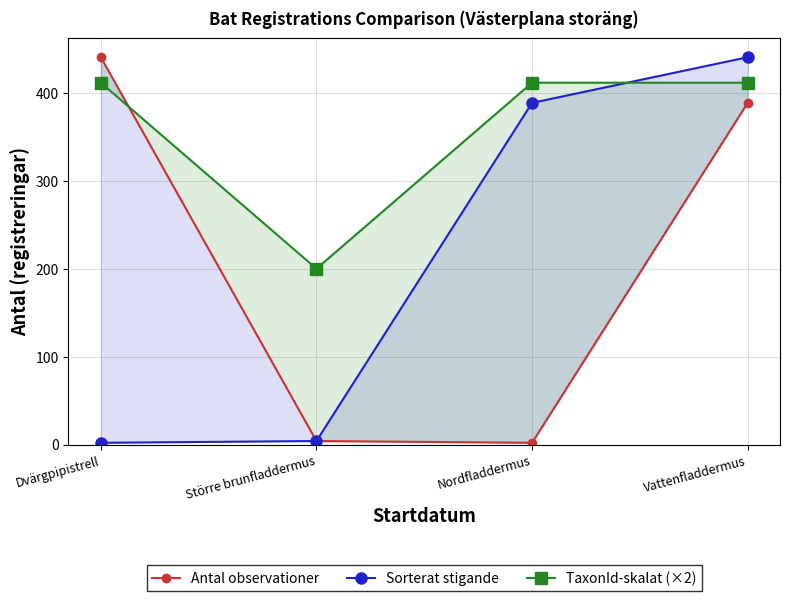

Reading left to right, what are all the values shown in this chart?

Antal observationer: Dvärgpipistrell=441.0	Större brunfladdermus=4.0	Nordfladdermus=2.0	Vattenfladdermus=389.0
Sorterat stigande: Dvärgpipistrell=2.0	Större brunfladdermus=4.0	Nordfladdermus=389.0	Vattenfladdermus=441.0
TaxonId-skalat (×2): Dvärgpipistrell=412.0	Större brunfladdermus=200.2	Nordfladdermus=412.0	Vattenfladdermus=412.0